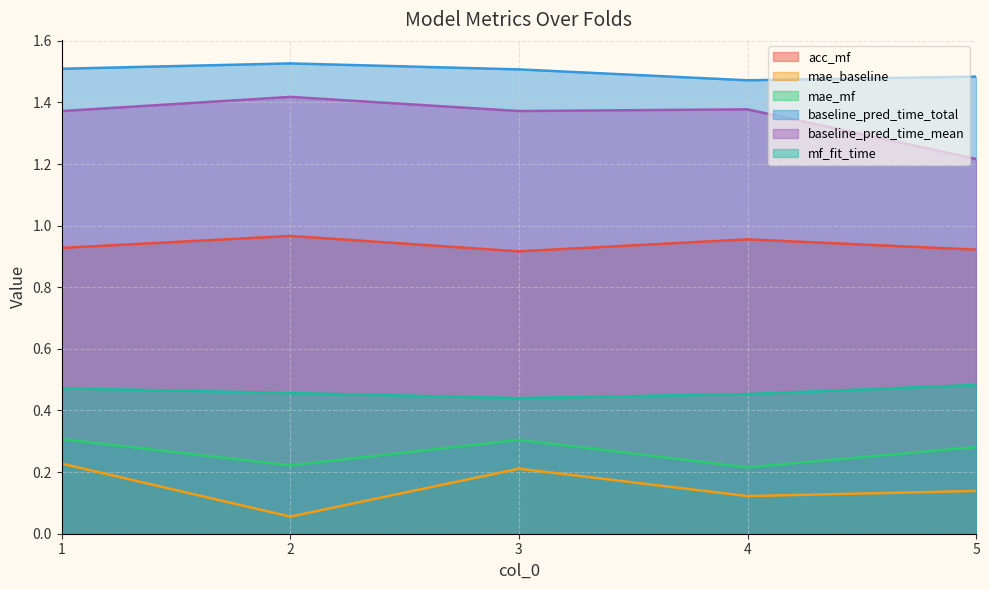

What is the sum of all acc_mf values?

4.7